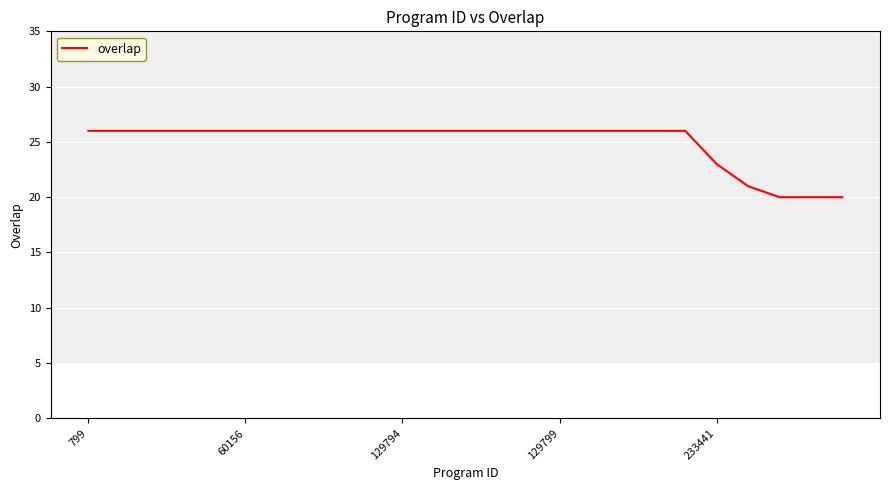

What is the maximum value shown in the chart?

26